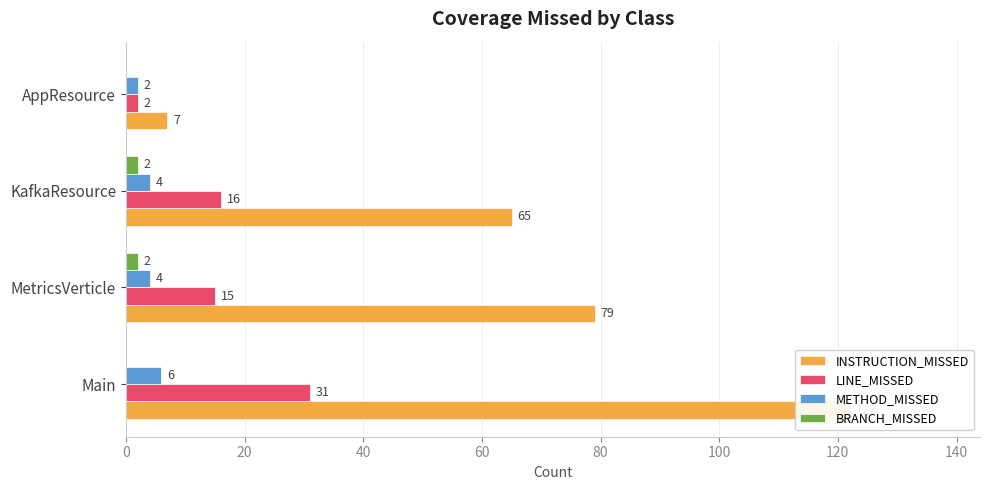

Which series changed the most between MetricsVerticle and AppResource?

INSTRUCTION_MISSED